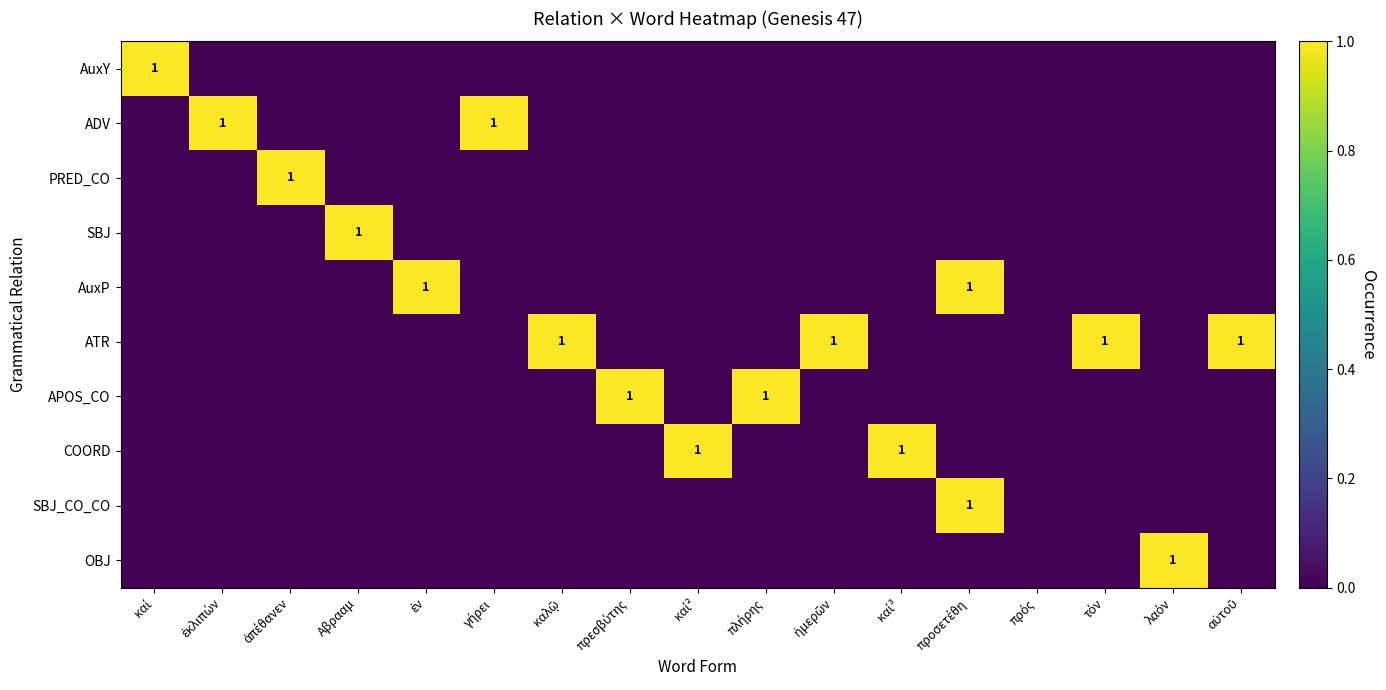

Is it true that SBJ_CO_CO equals 0 at πρεσβύτης?

True